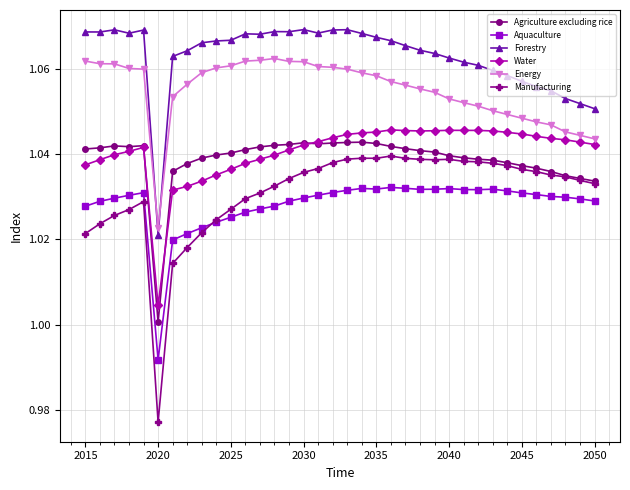

Which series has the largest range (max minus min)?

Manufacturing